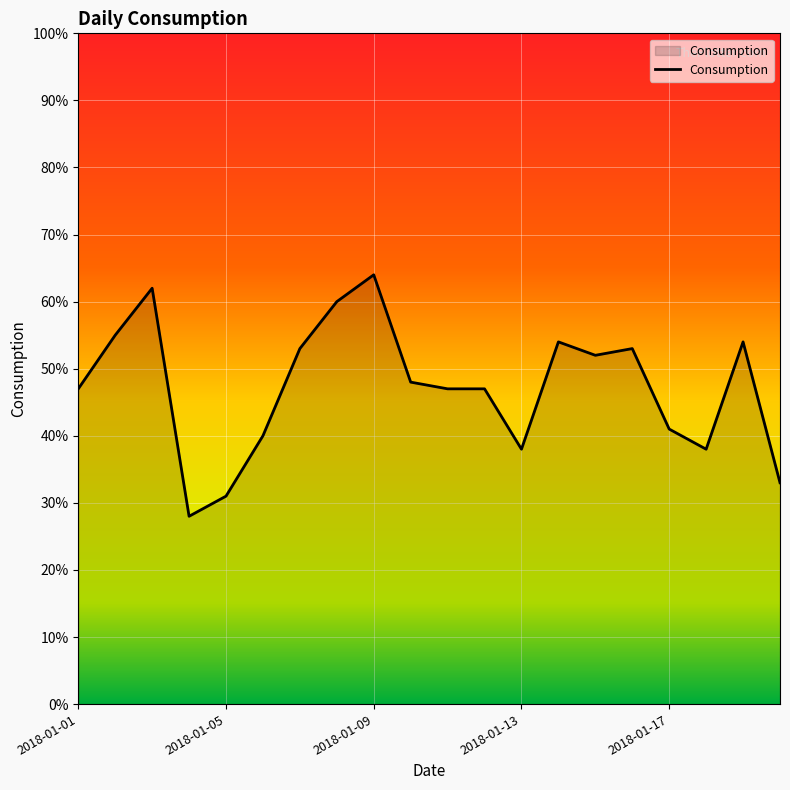

What is the smallest value displayed?

28